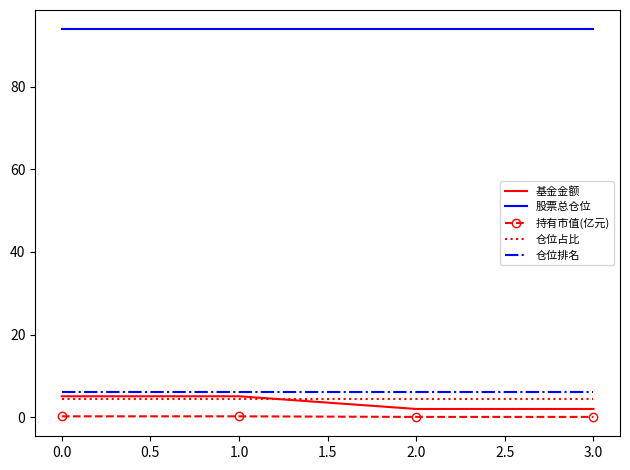

Count the number of data series in this chart.

5